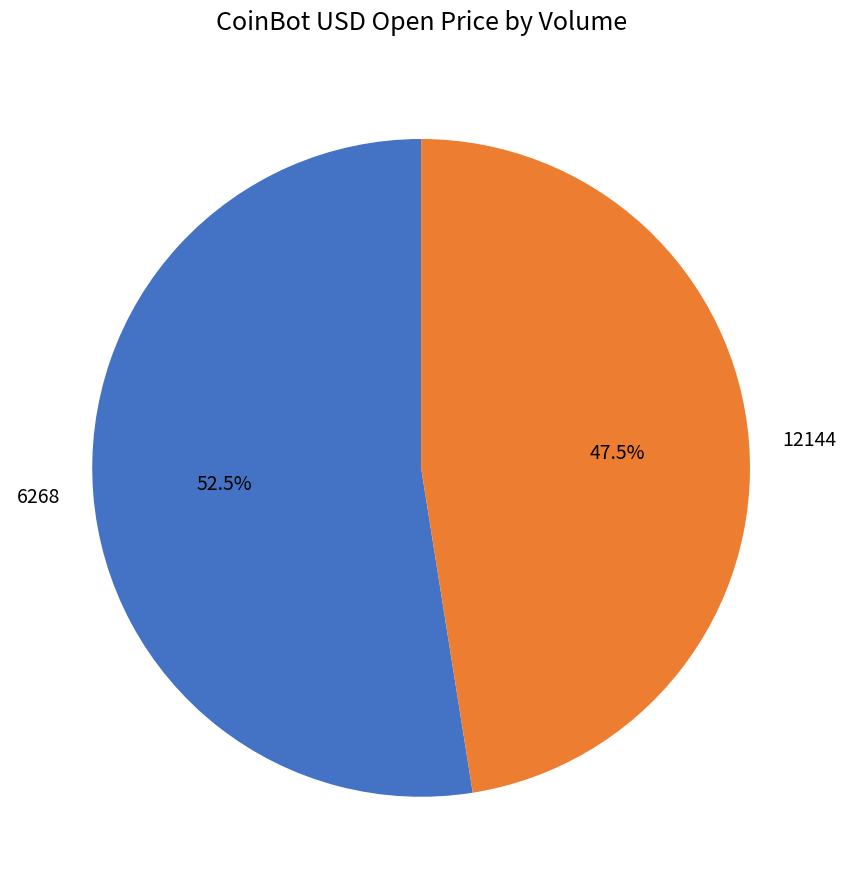

To the nearest percent, what is the average slice percentage?

50%